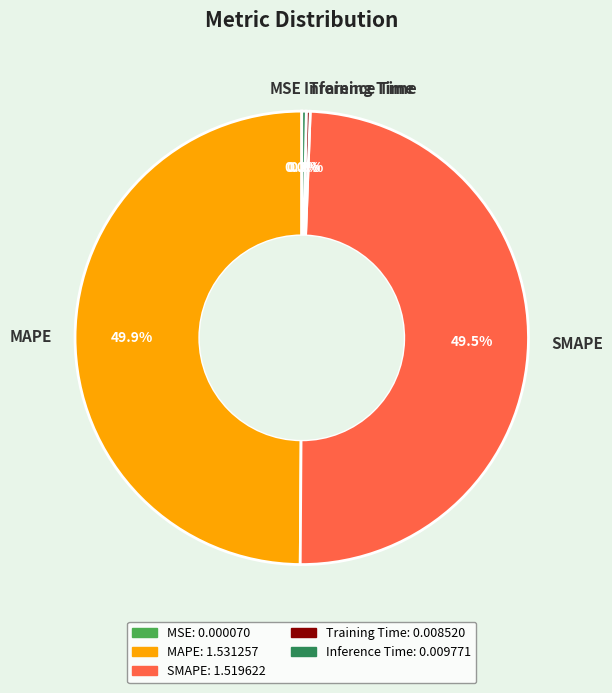

How much of the chart is everything except SMAPE?

50.5%